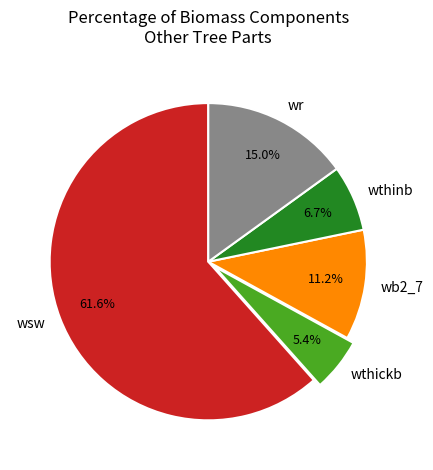

Which slice is the largest?

wsw